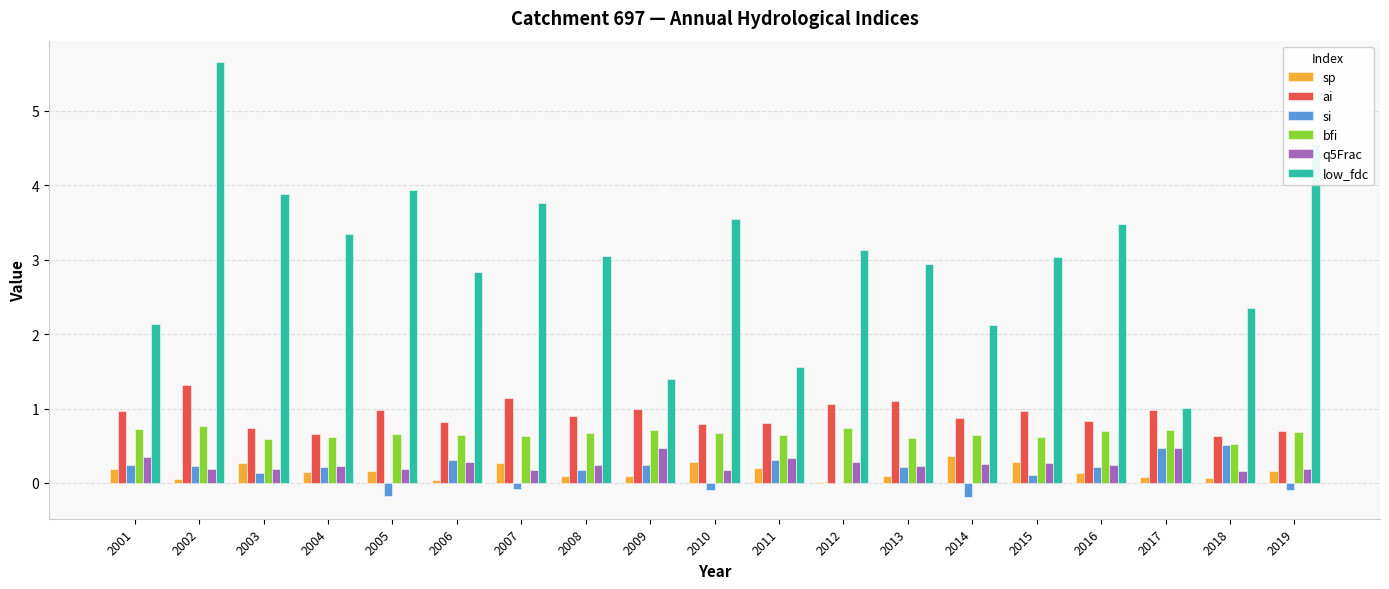

How many groups of bars are there?

19